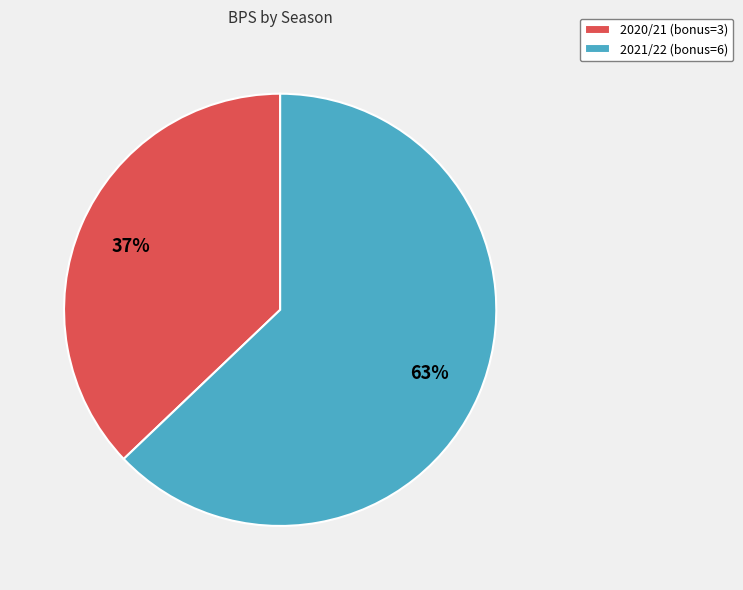

True or false: 2021/22 (bonus=6) accounts for 63% of the total.

True